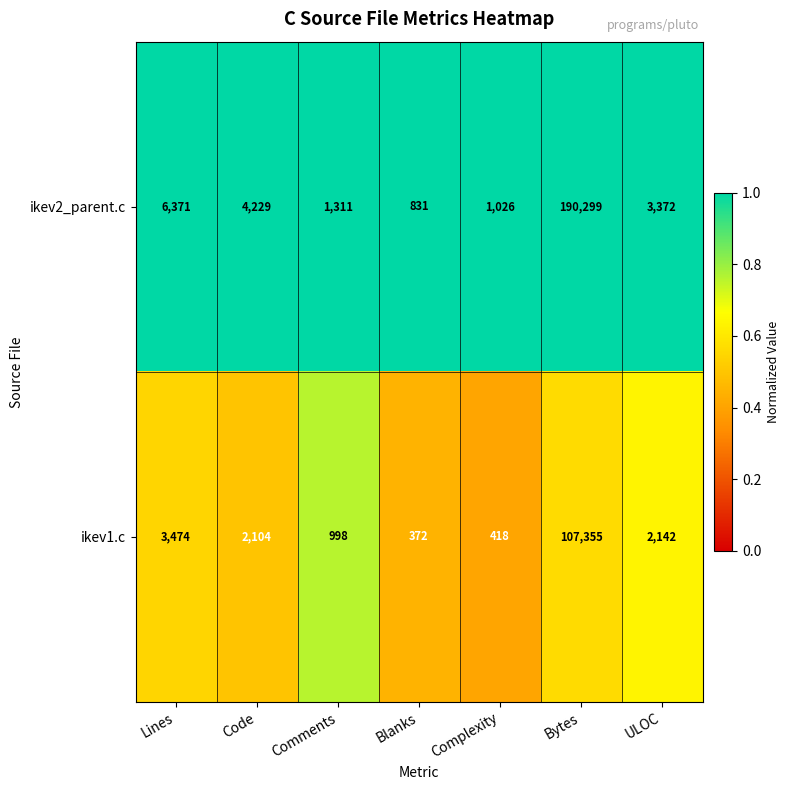

Reading right to left, extract all data points from this chart.

ikev2_parent.c: 3372	190299	1026	831	1311	4229	6371
ikev1.c: 2142	107355	418	372	998	2104	3474